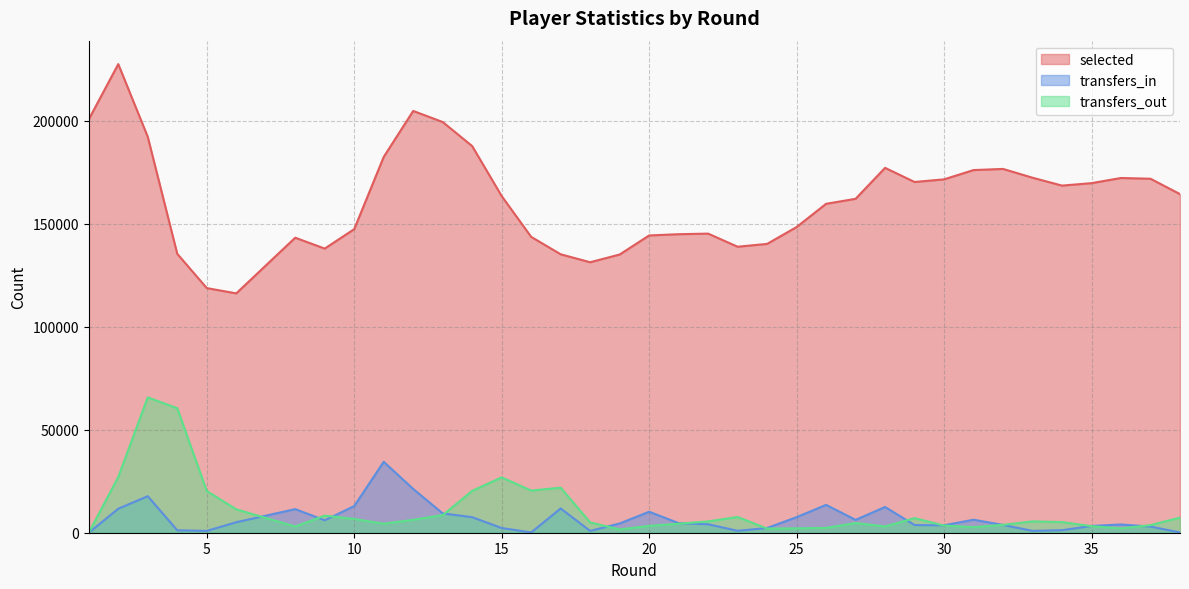

Rank the series by their maximum value, from highest to lowest.

selected, transfers_out, transfers_in